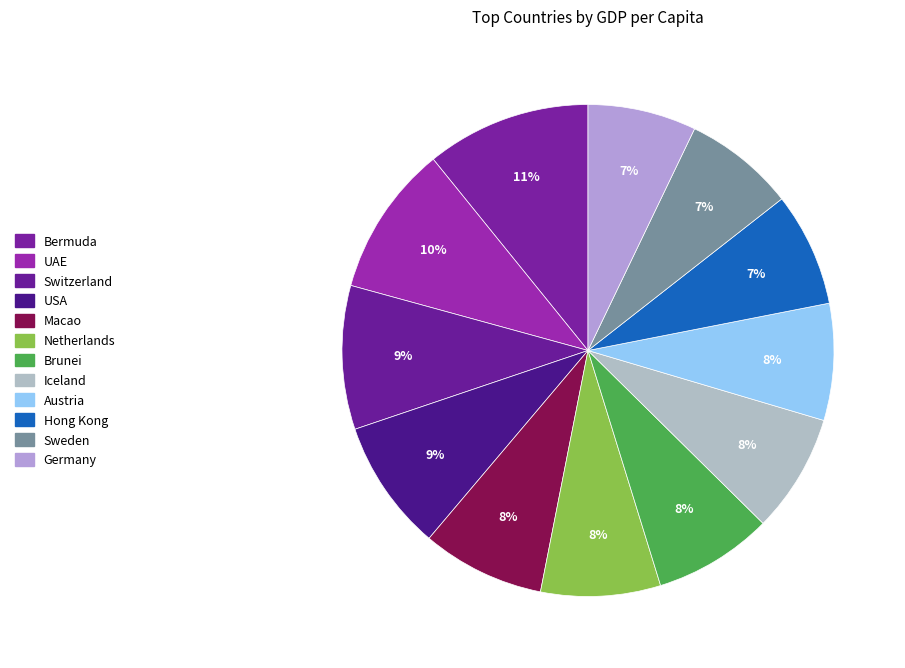

How much of the chart is everything except Bermuda?

89.2%